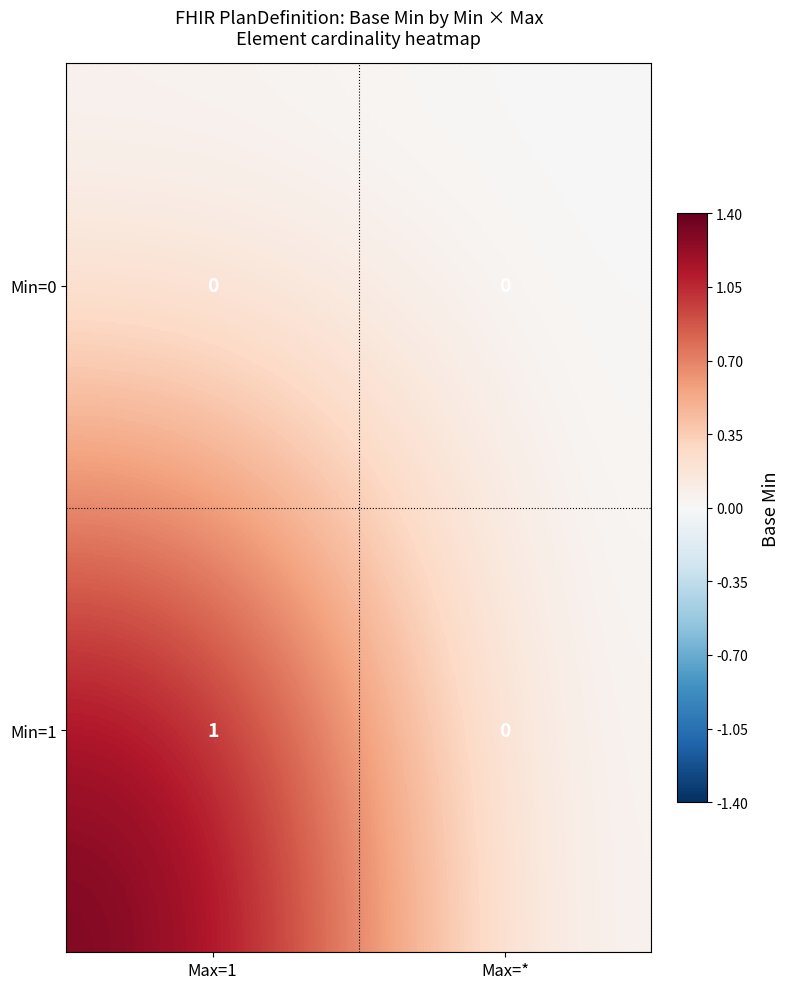

Which label corresponds to the largest value in the chart?

Max=1